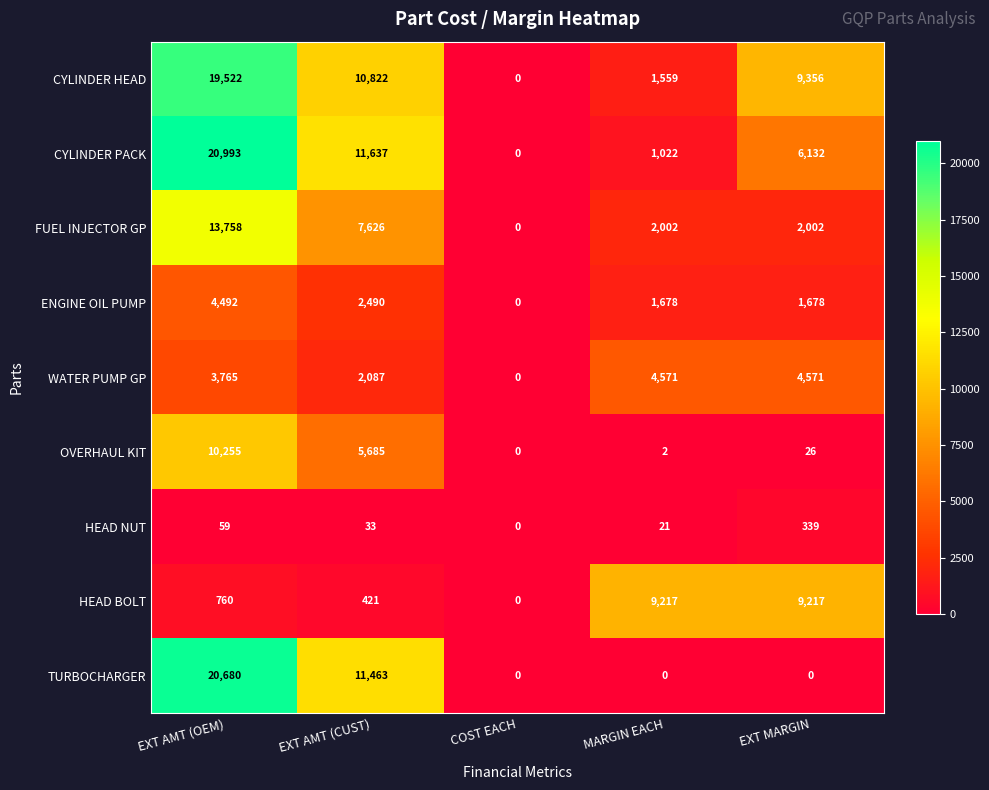

Rank the series at MARGIN EACH from lowest to highest value.

TURBOCHARGER, OVERHAUL KIT, HEAD NUT, CYLINDER PACK, CYLINDER HEAD, ENGINE OIL PUMP, FUEL INJECTOR GP, WATER PUMP GP, HEAD BOLT